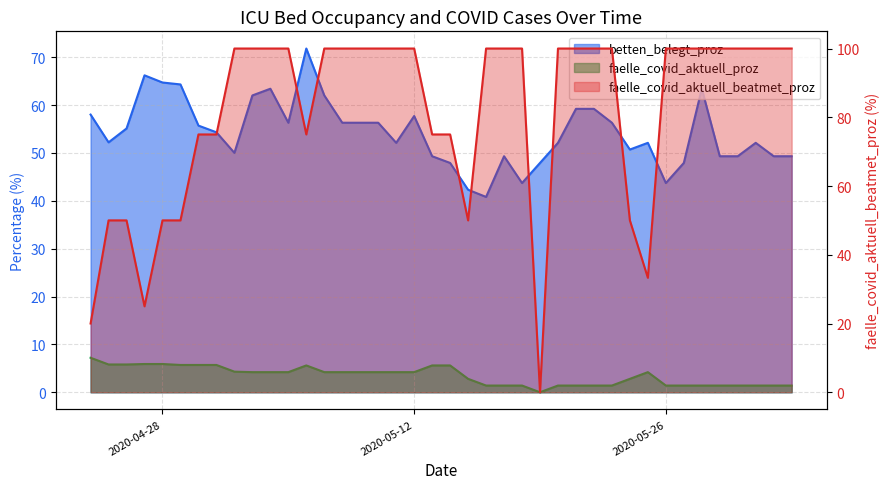

What is the label of the 36th point from the left?

2020-05-29